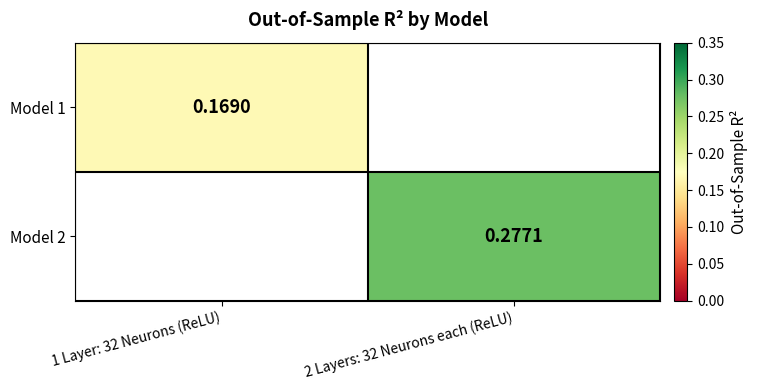

What is the greatest value displayed?

0.3